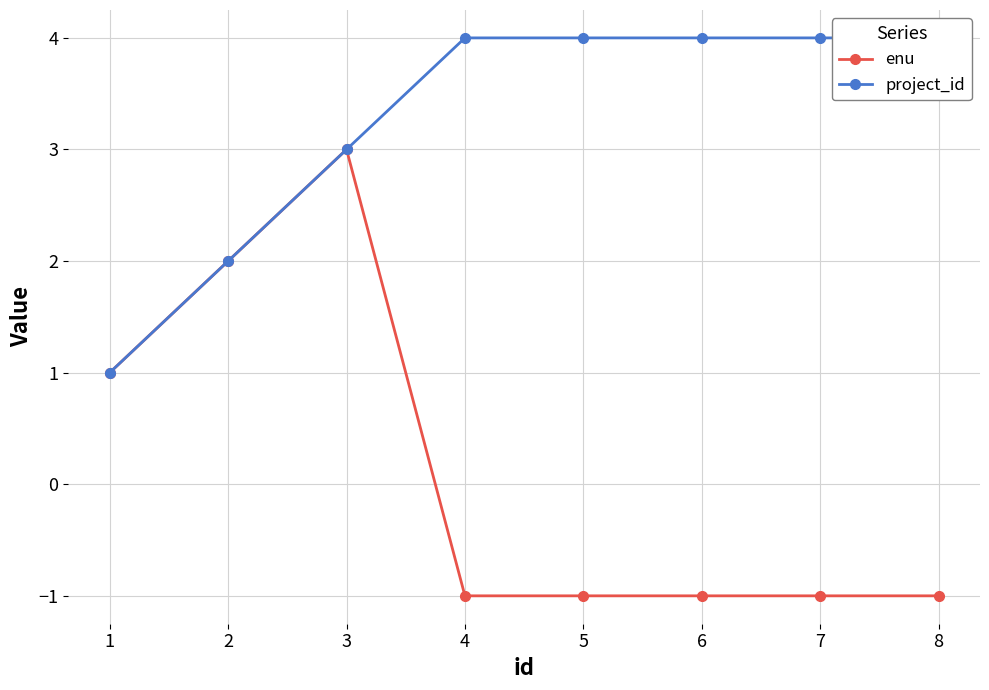

True or false: project_id and enu cross at least once.

False